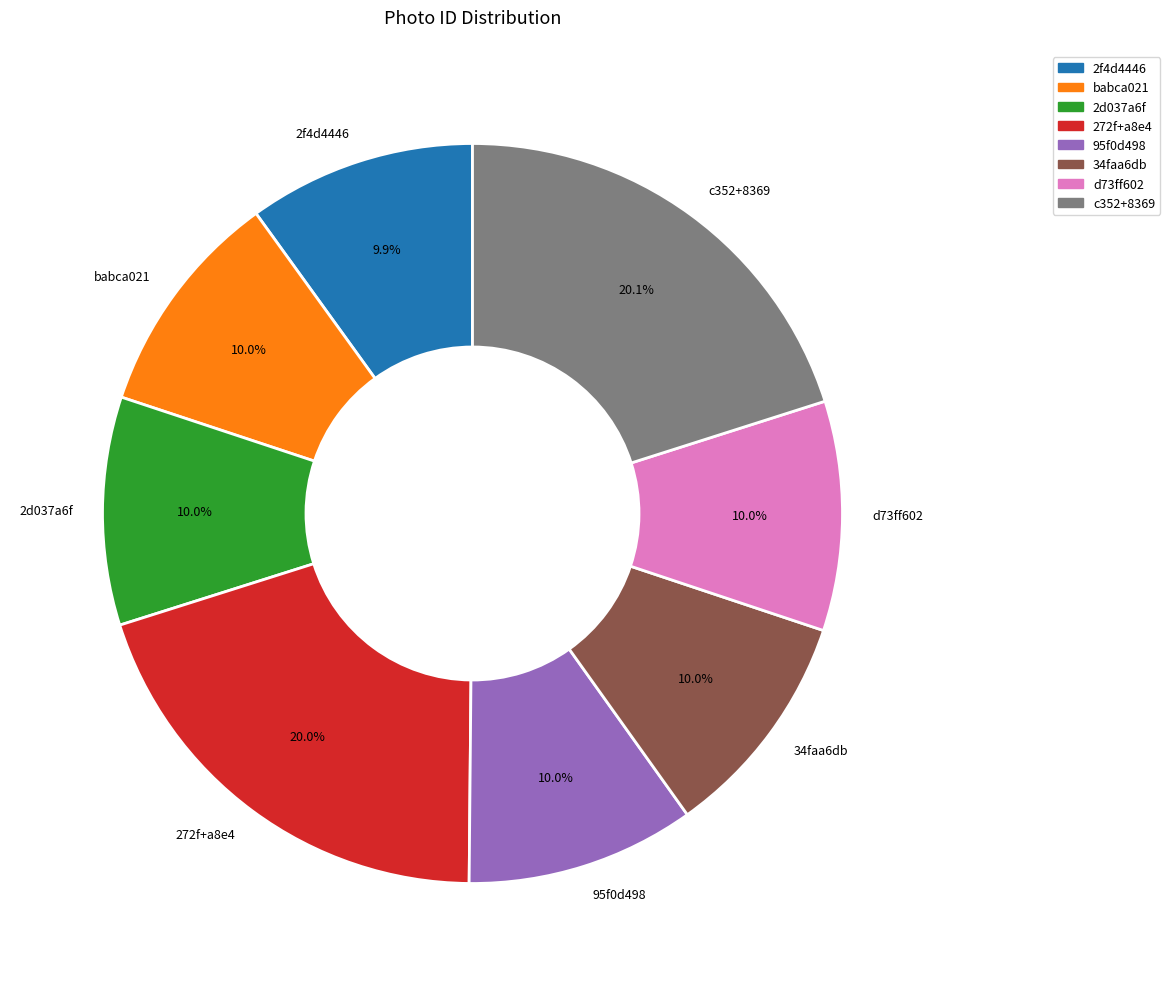

Count the number of slices in the pie.

8